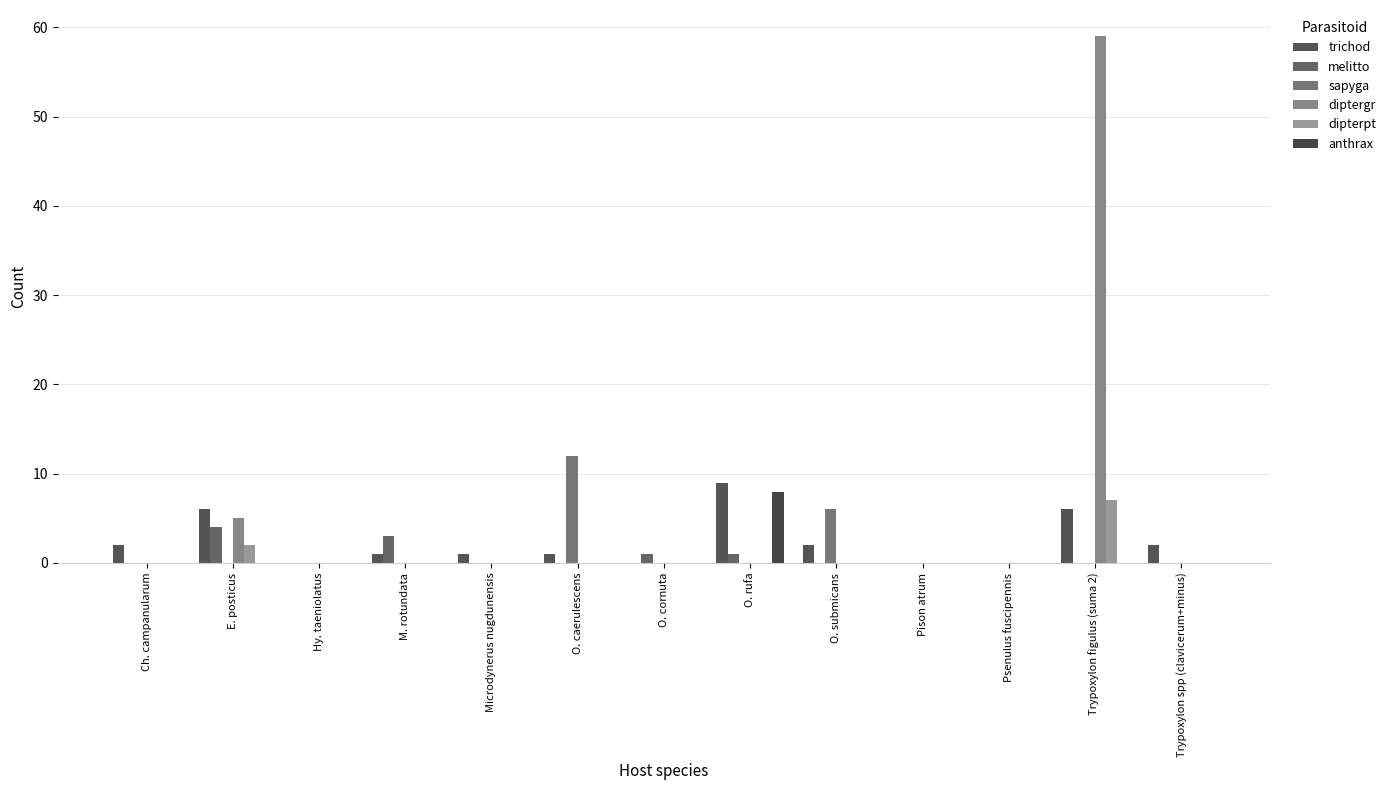

List the series in order of their peak value, highest first.

diptergr, sapyga, trichod, anthrax, dipterpt, melitto